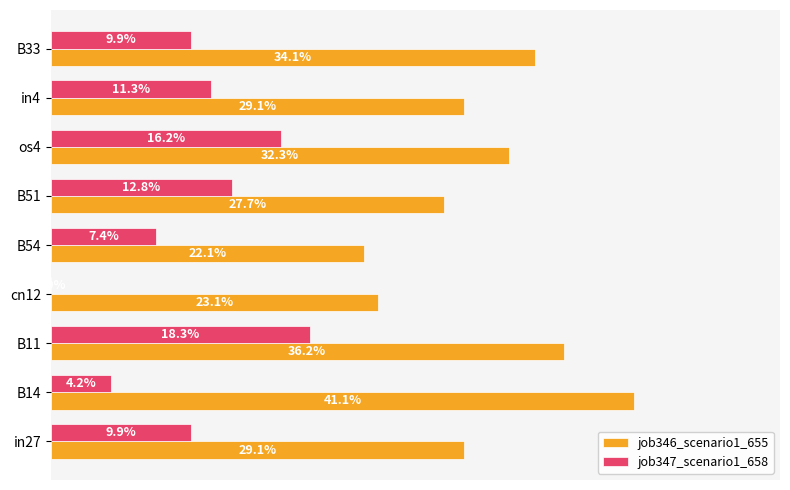

Which series has the largest total across all categories?

job346_scenario1_655